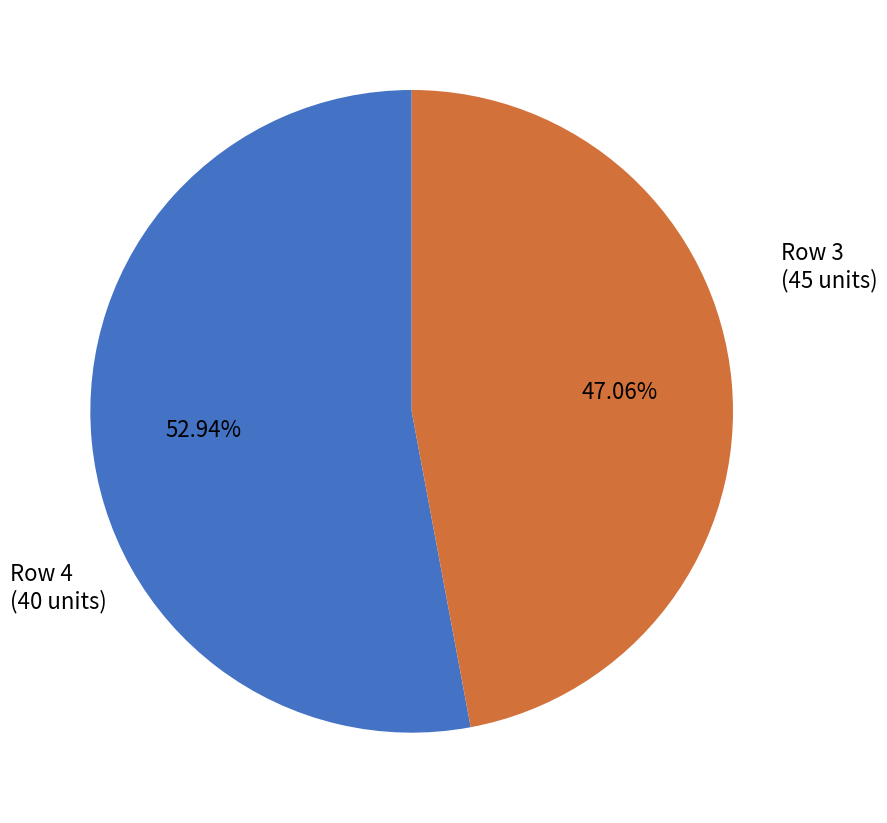

To the nearest percent, what is the average slice percentage?

50%